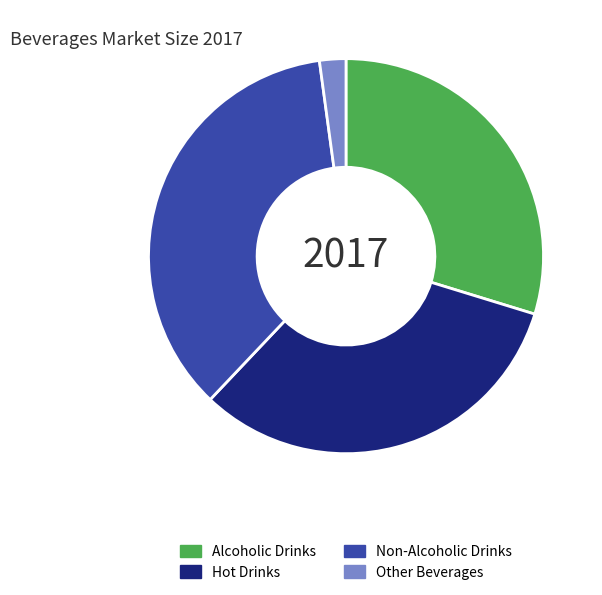

Between Other Beverages and Hot Drinks, which is larger?

Hot Drinks